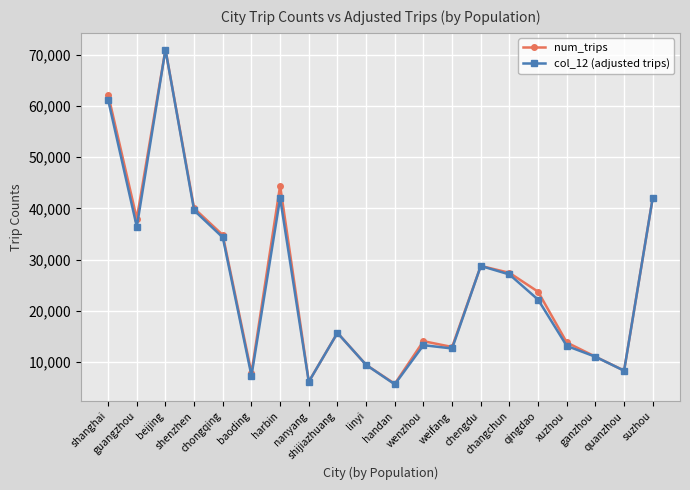

True or false: num_trips has more than 0 interior local peaks.

True